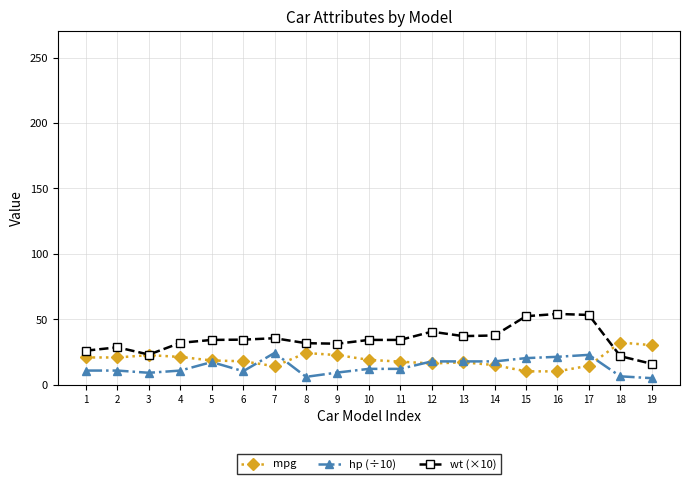

Is this an area chart (filled region under the line)?

No